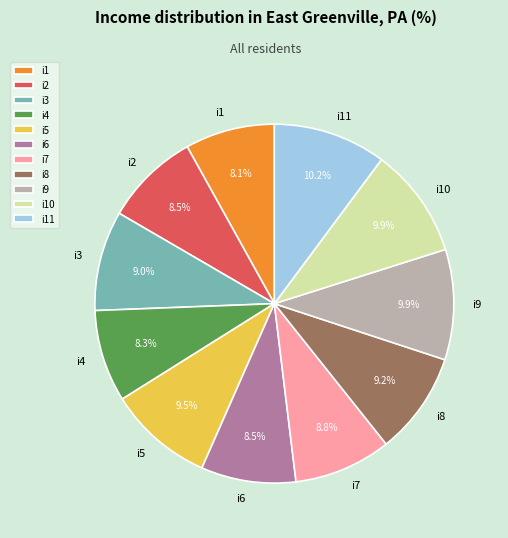

Count the number of slices in the pie.

11